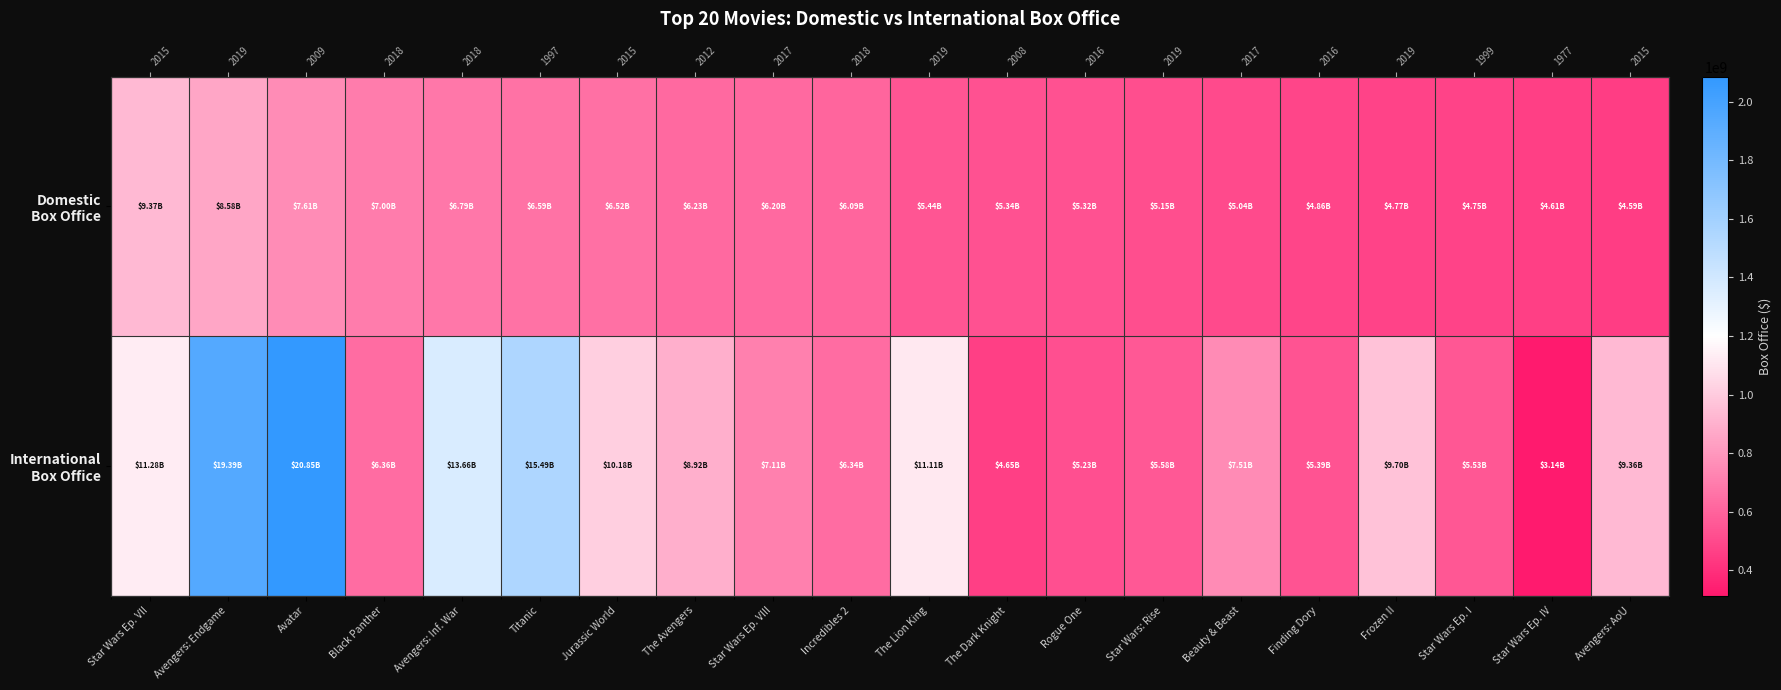

At which label does International Box Office reach its minimum?

Star Wars Ep. IV